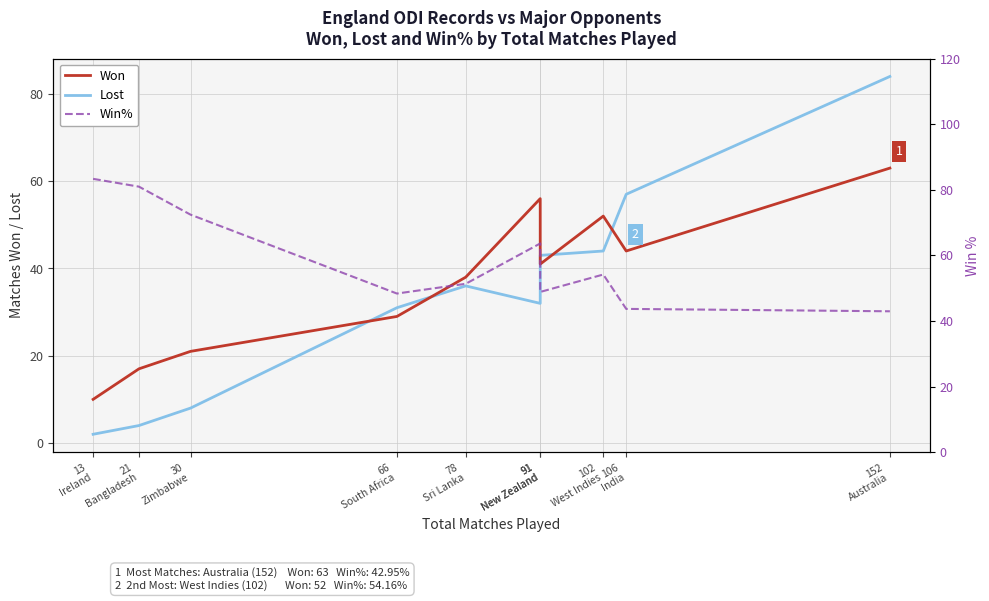

What is the difference between the highest and lowest values at 21
Bangladesh?

77.0